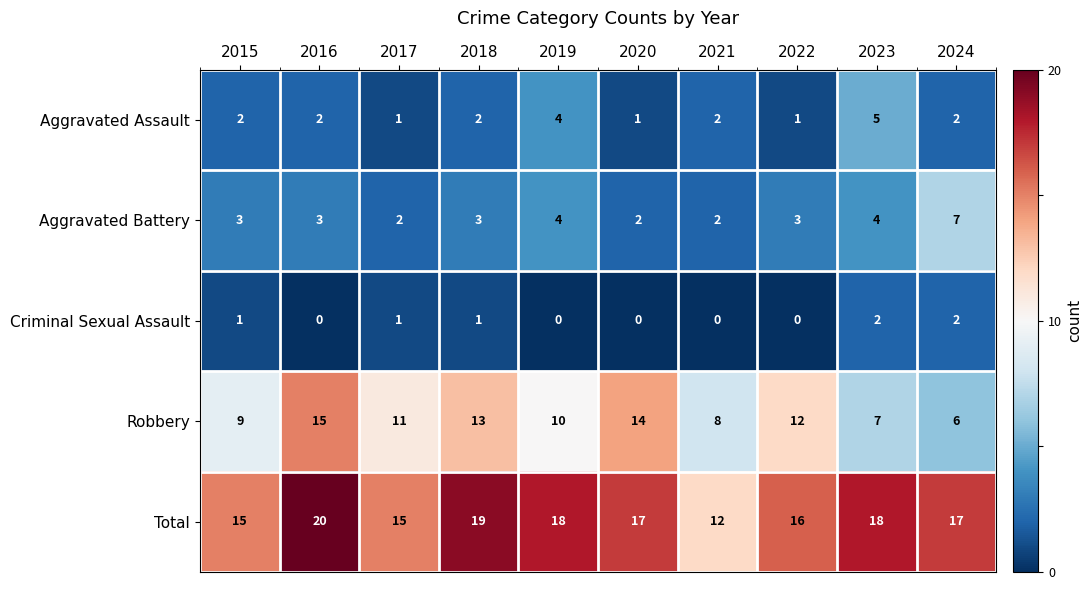

Is it true that Total equals 15 at 2017?

True